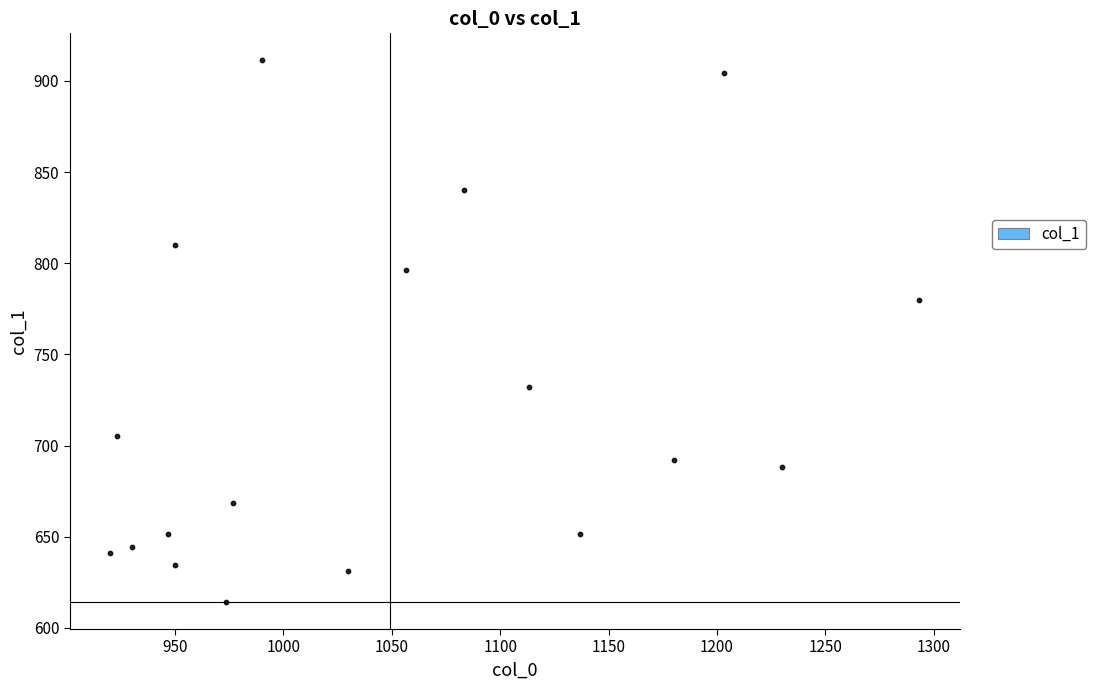

What Y value in the scatter plot is closest to 762?

779.6